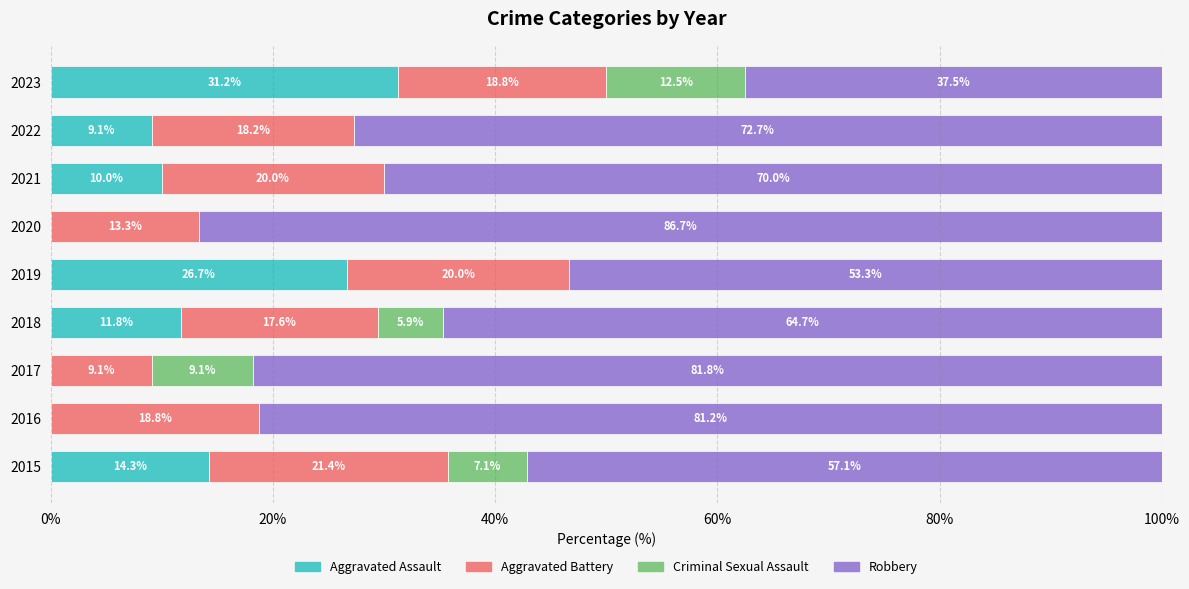

Where is Aggravated Assault nearest to the value 15?

2015